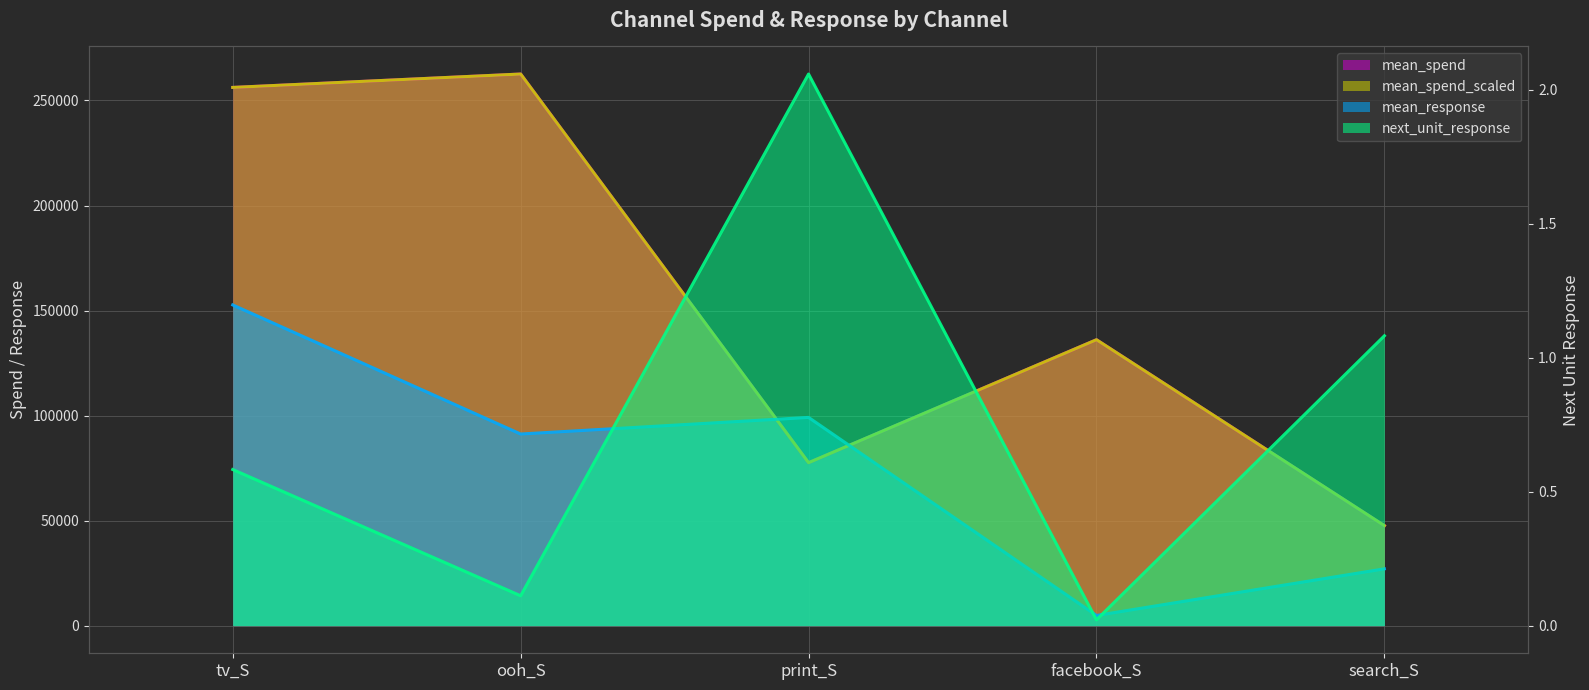

What is the label of the 3rd point from the left?

print_S